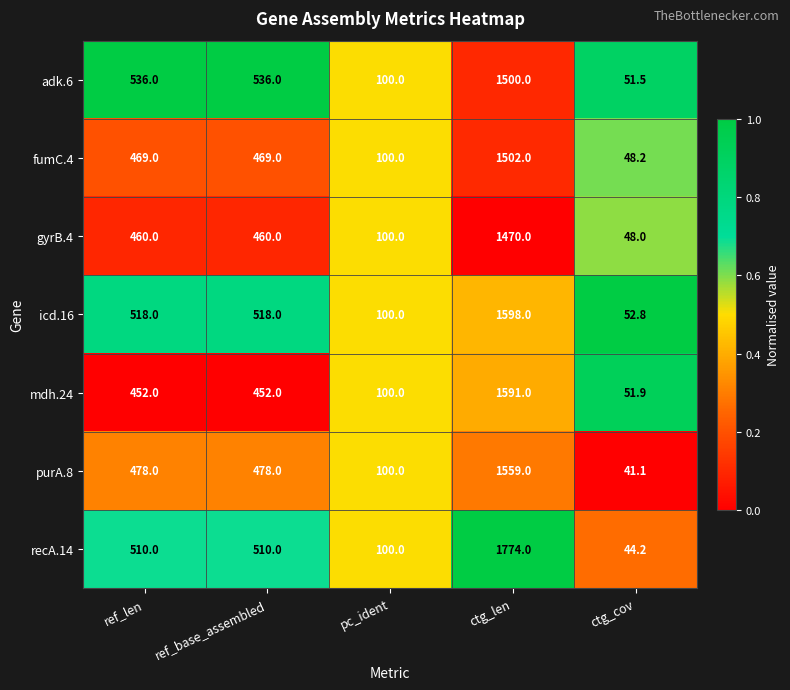

What is the total value across all series at pc_ident?

700.0